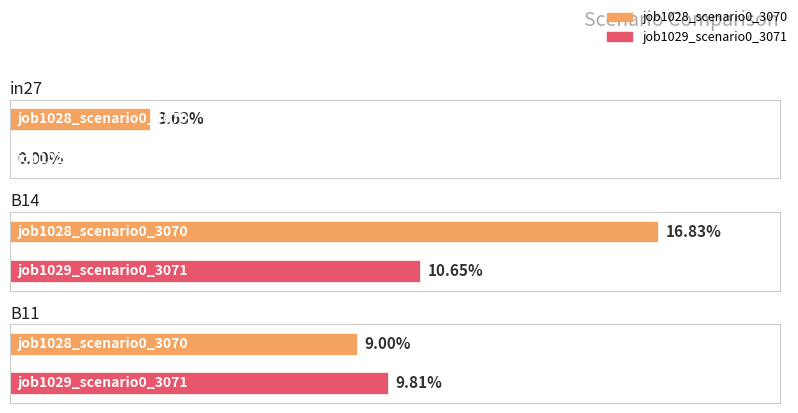

Which series has the largest total across all categories?

job1028_scenario0_3070